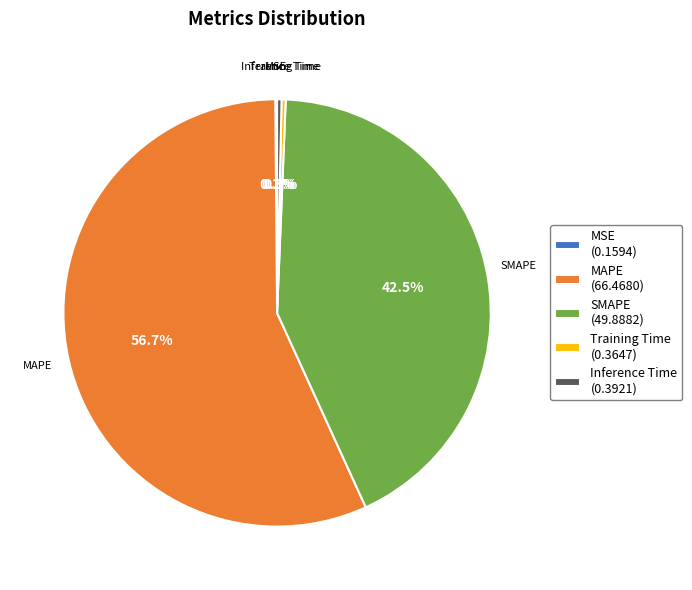

To the nearest percent, what is the difference between the largest and smallest slice percentages?

57%